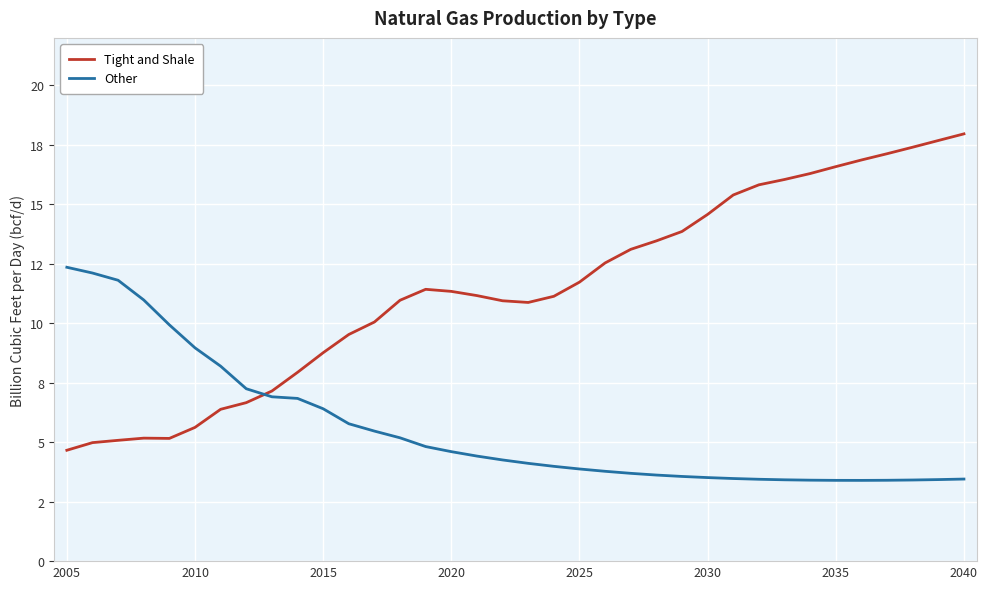

What are all the series names shown in the legend?

Tight and Shale, Other